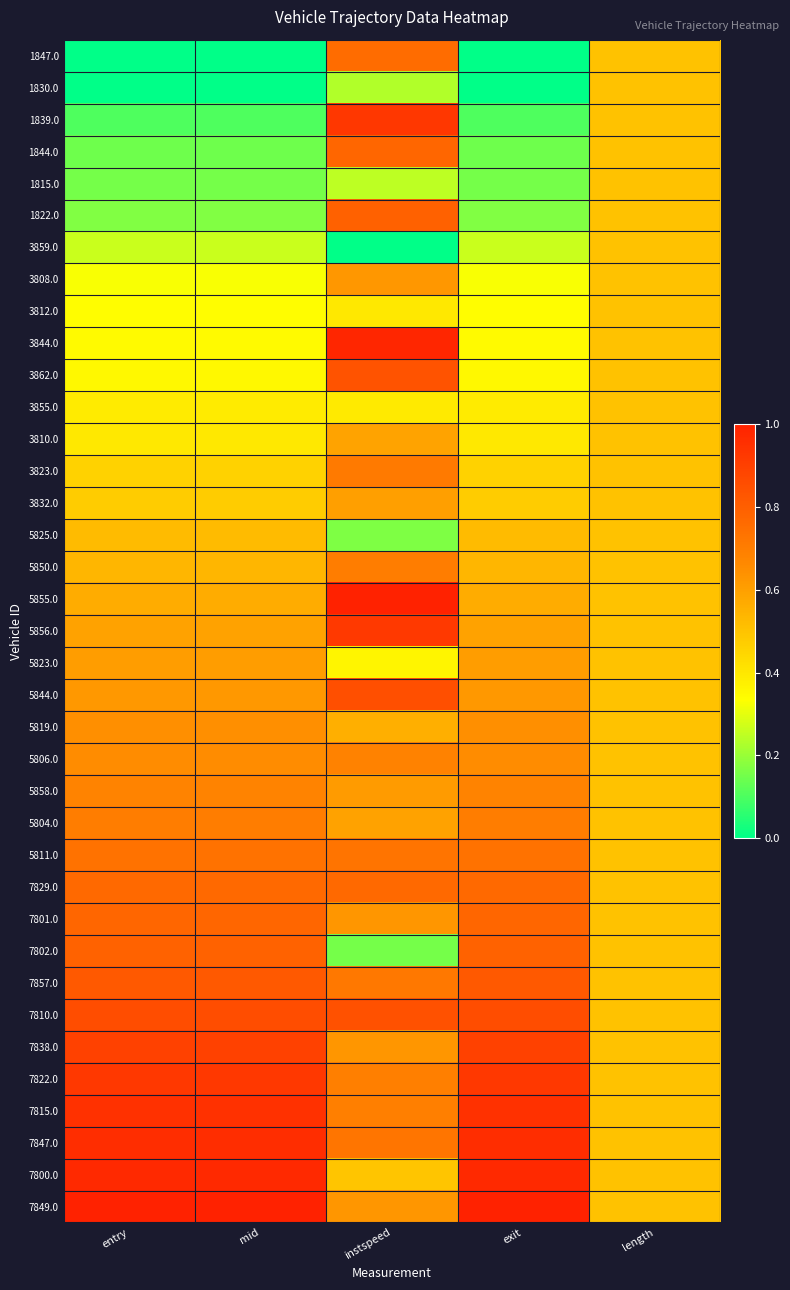

At which category is the sum across all series the highest?

instspeed